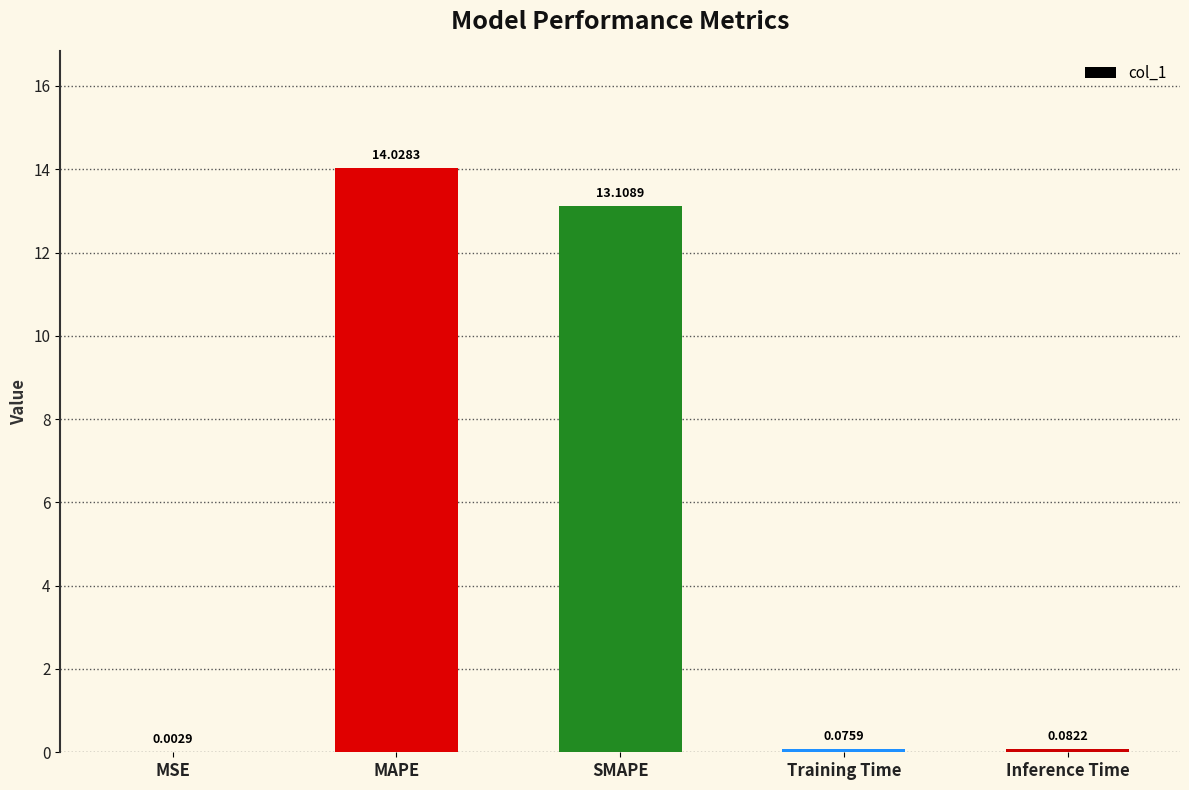

What is the sum of all values?

27.3